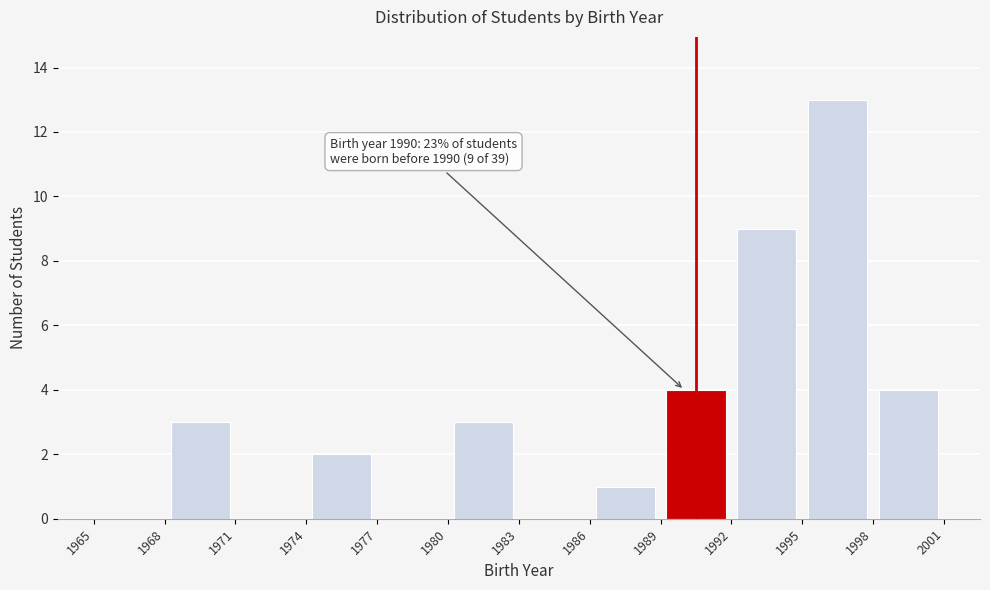

Which range on the x-axis has the tallest bar?

1995 to 1998